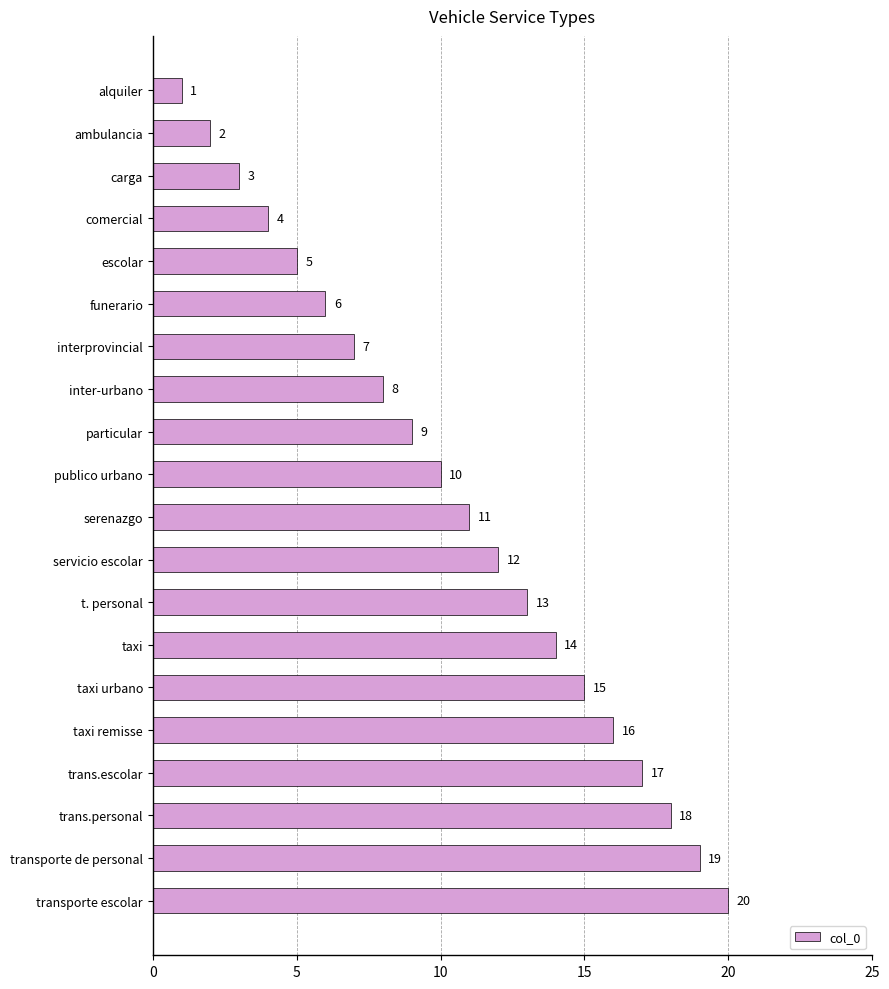

Does the chart contain stacked bars?

No